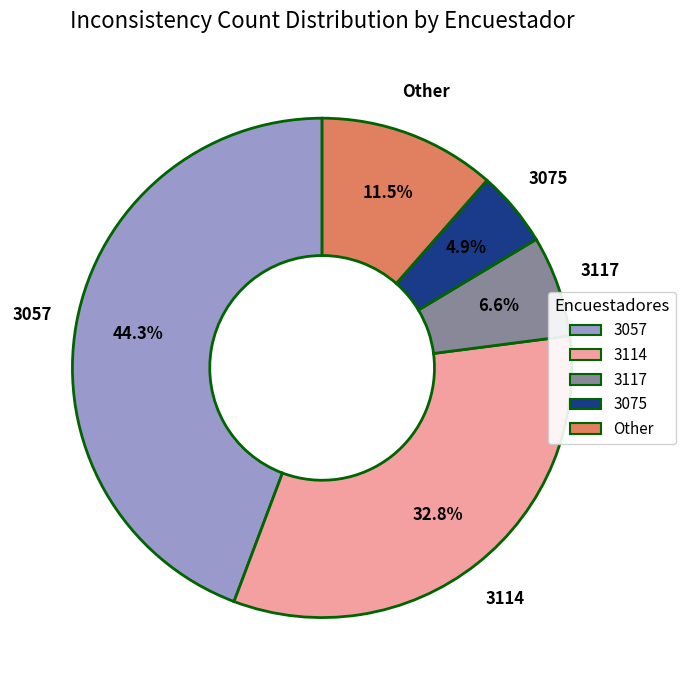

To the nearest percent, what portion does 3075 represent?

5%